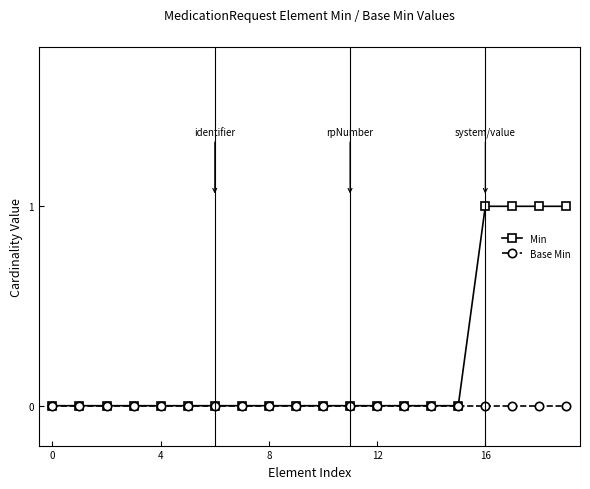

Rank the series by their maximum value, from lowest to highest.

Base Min, Min